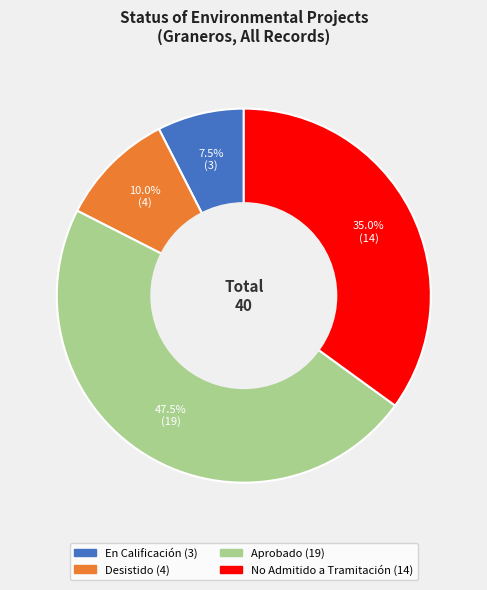

Does Aprobado account for over 50% of the chart?

No